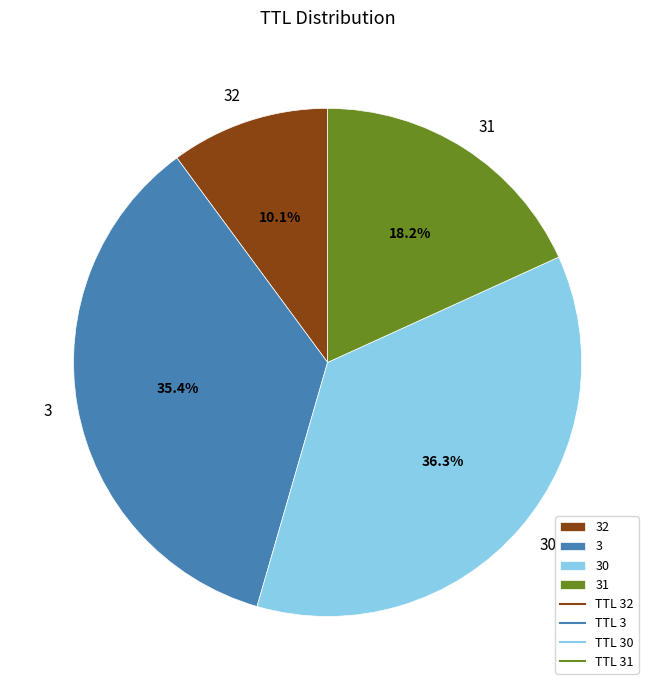

What is the smallest slice in the pie chart?

32